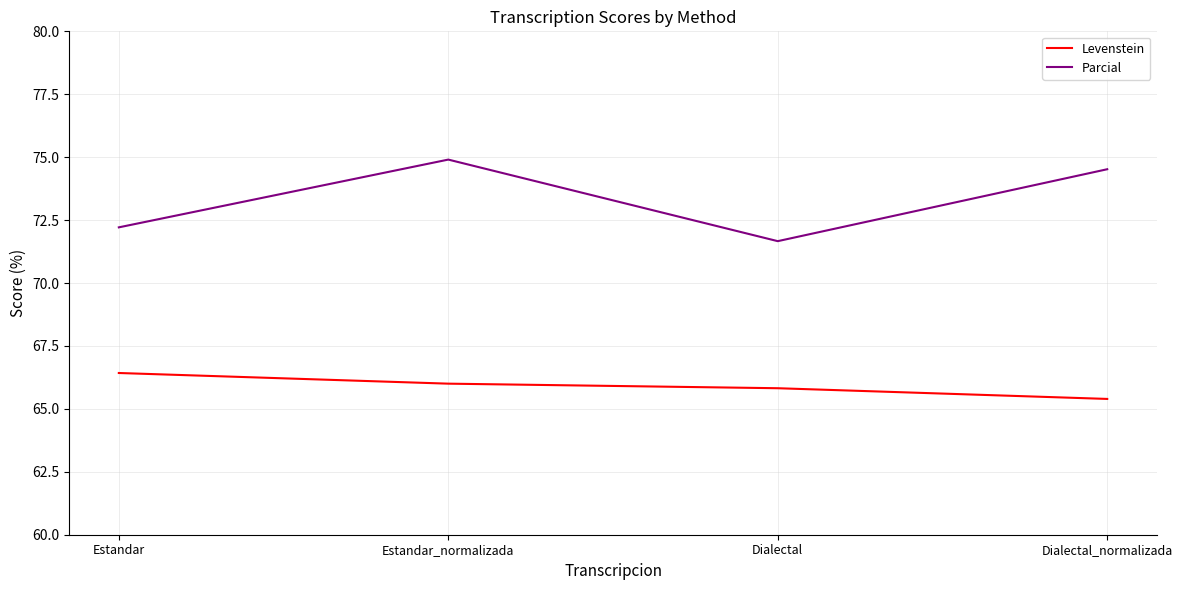

The Levenstein series shows 33.8 at Dialectal_normalizada. True or false?

False